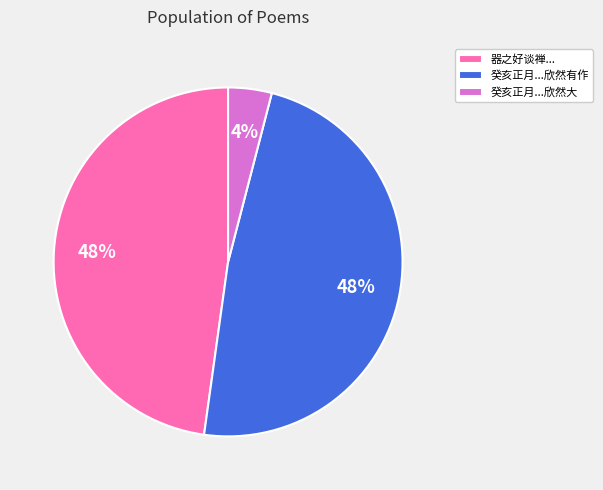

What percentage is the 癸亥正月...欣然大 slice, to the nearest percent?

4%